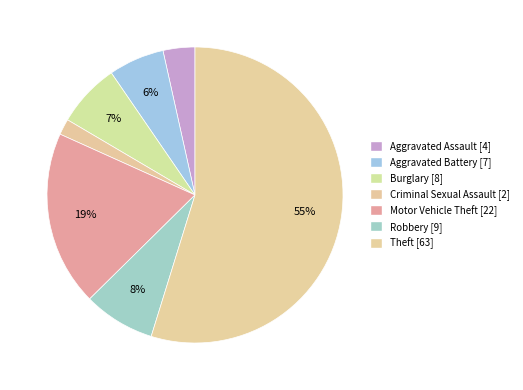

To the nearest percent, what is the combined percentage of Aggravated Assault and Criminal Sexual Assault?

5%